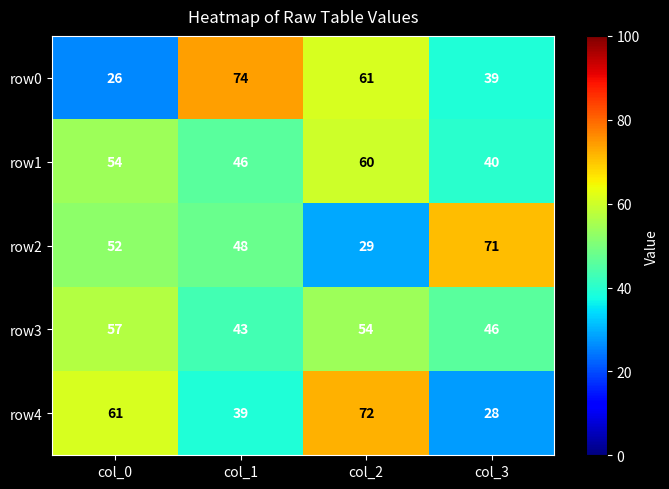

True or false: row4 has a value of 72 at col_2.

True